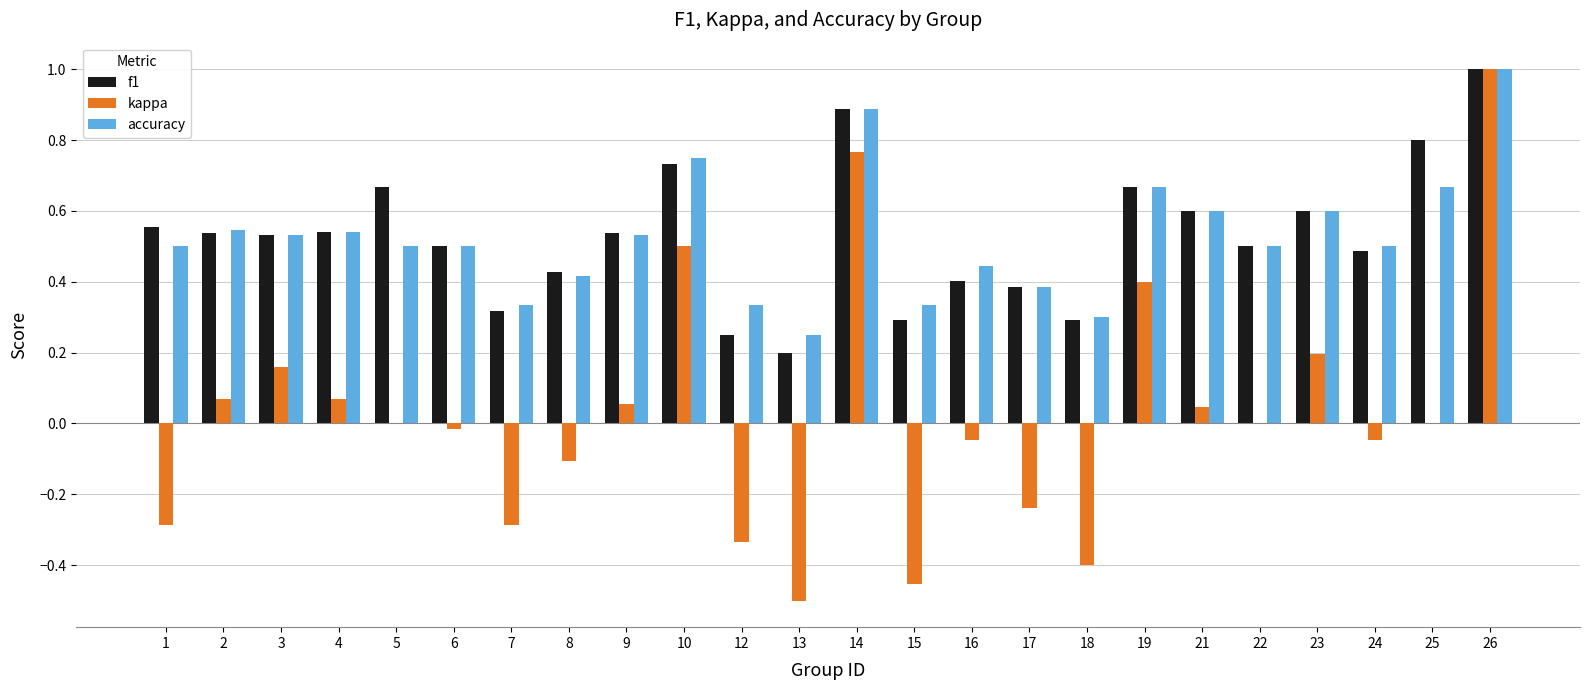

What is the greatest value displayed?

1.0